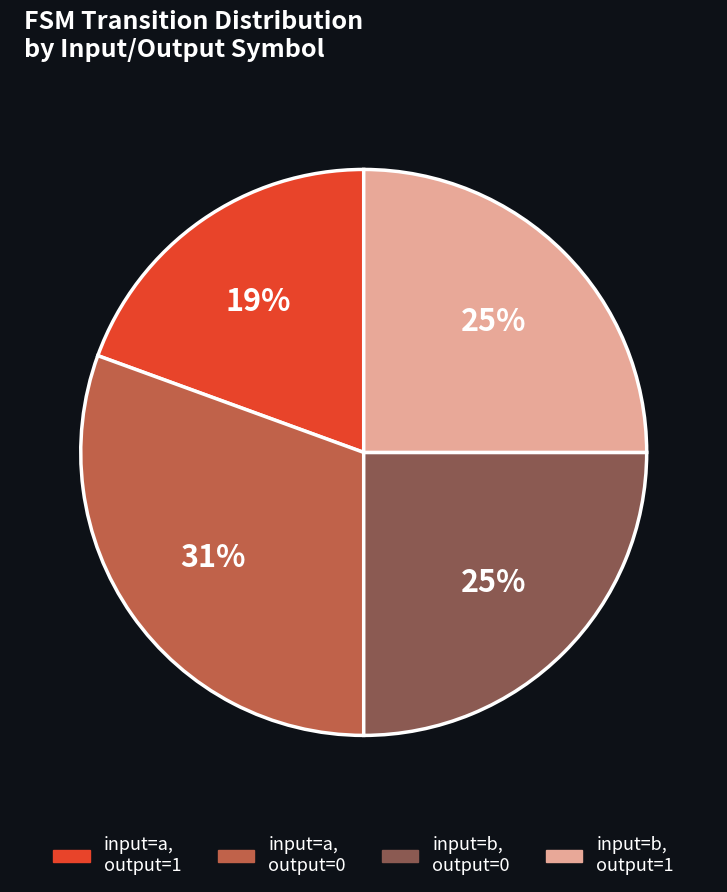

To the nearest percent, what is the average slice percentage?

25%